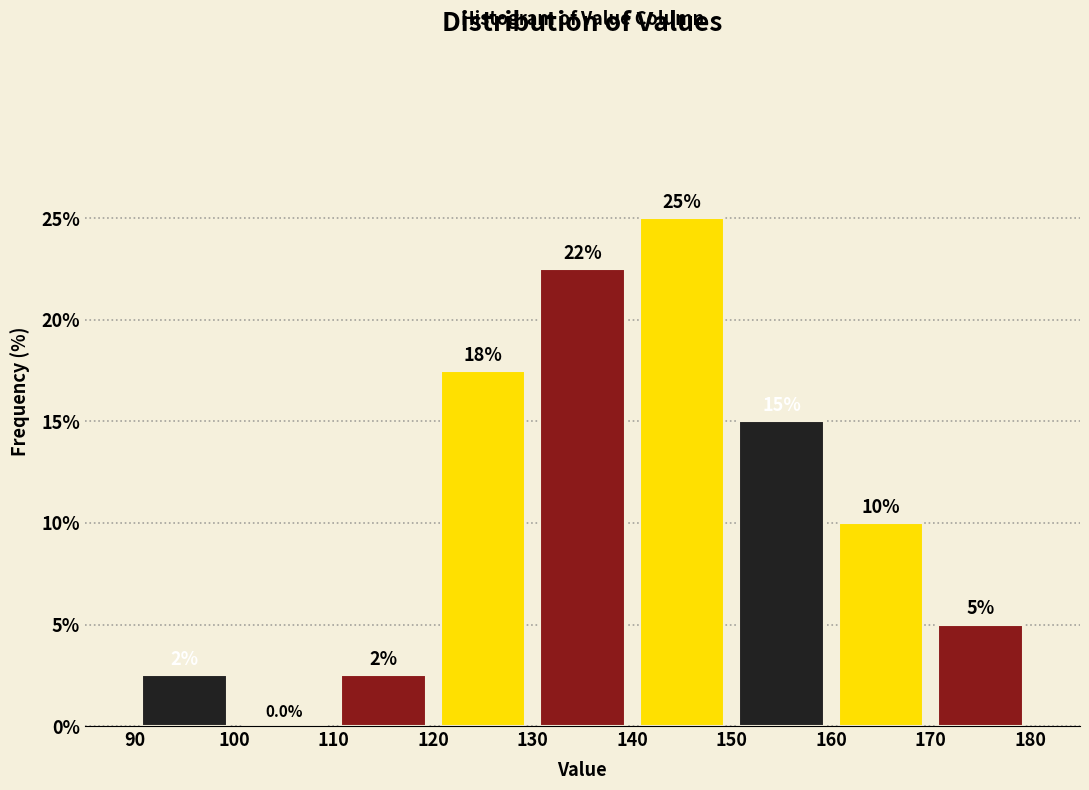

Which range on the x-axis has the tallest bar?

140 to 150